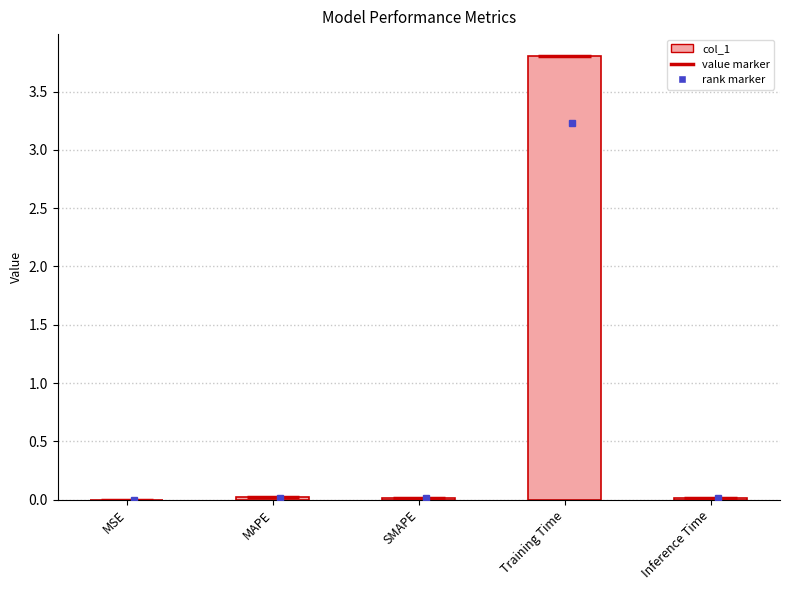

The chart shows a value of 0.0 at MSE. True or false?

True